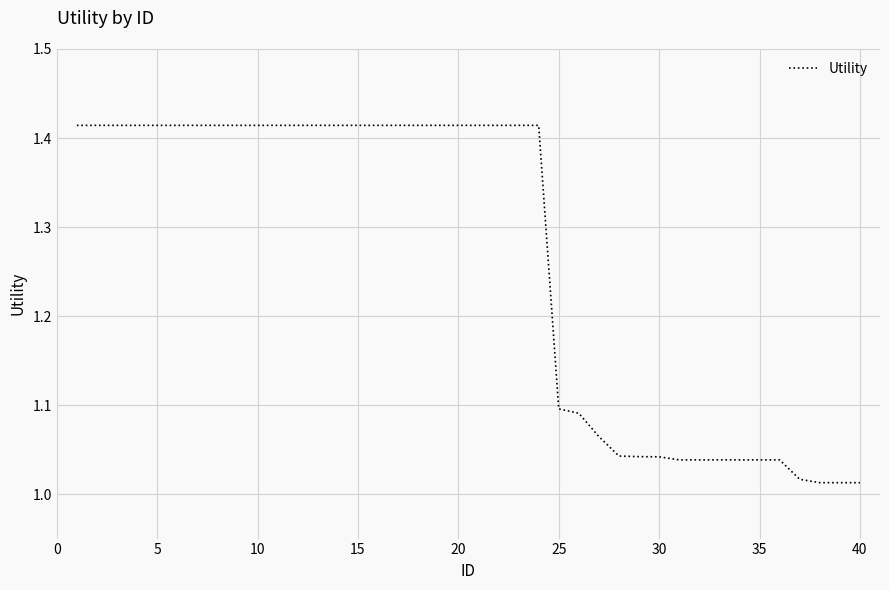

What is the difference between the maximum and minimum values?

0.4